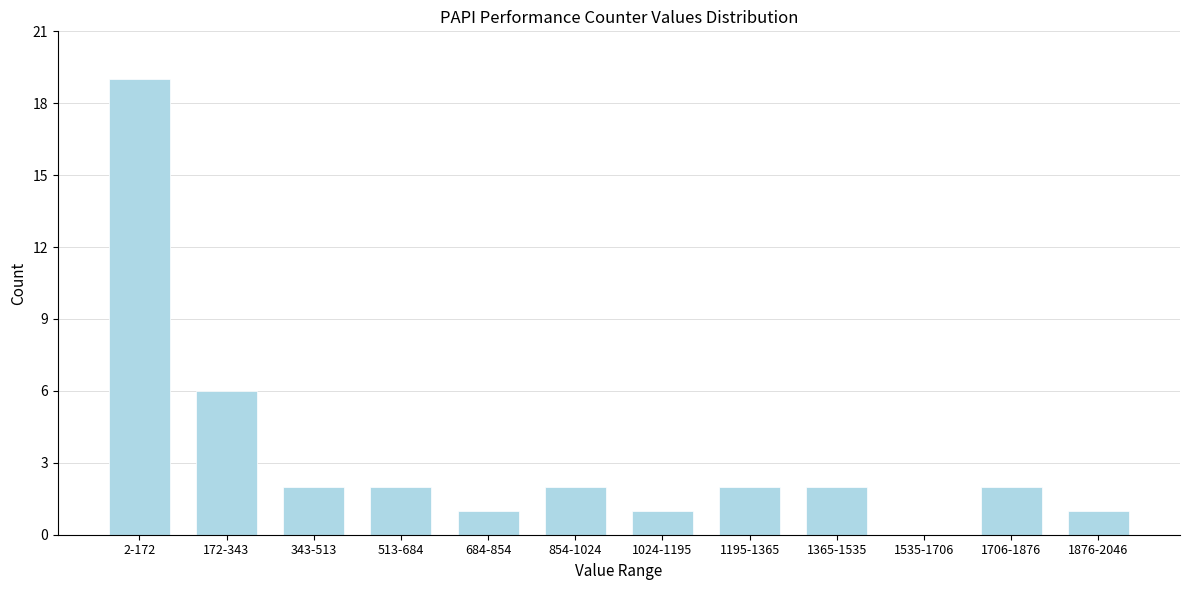

Reading right to left, extract all data points from this chart.

1876-2046=1	1706-1876=2	1535-1706=0	1365-1535=2	1195-1365=2	1024-1195=1	854-1024=2	684-854=1	513-684=2	343-513=2	172-343=6	2-172=19